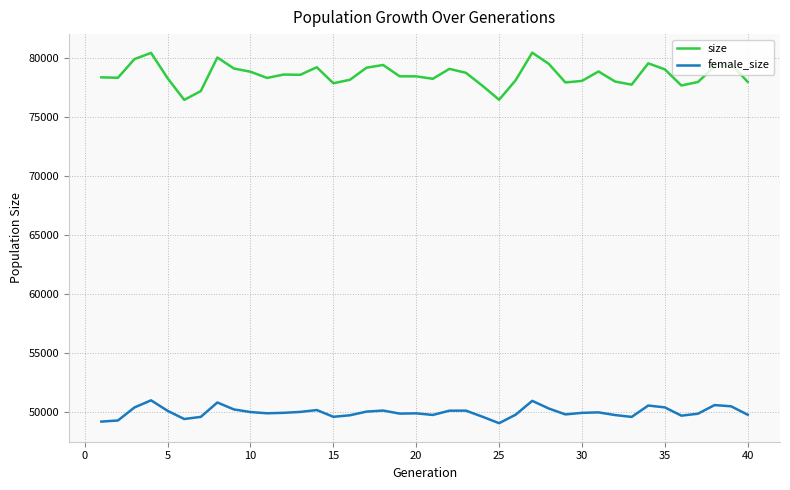

List the series in order of their overall mean, highest first.

size, female_size